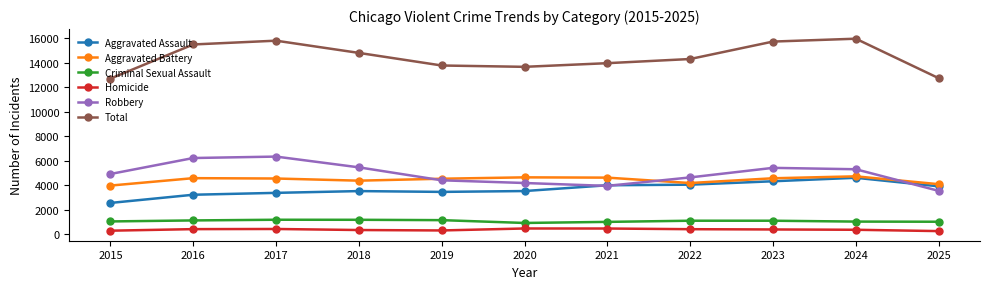

True or false: Total and Aggravated Assault intersect in this chart.

False